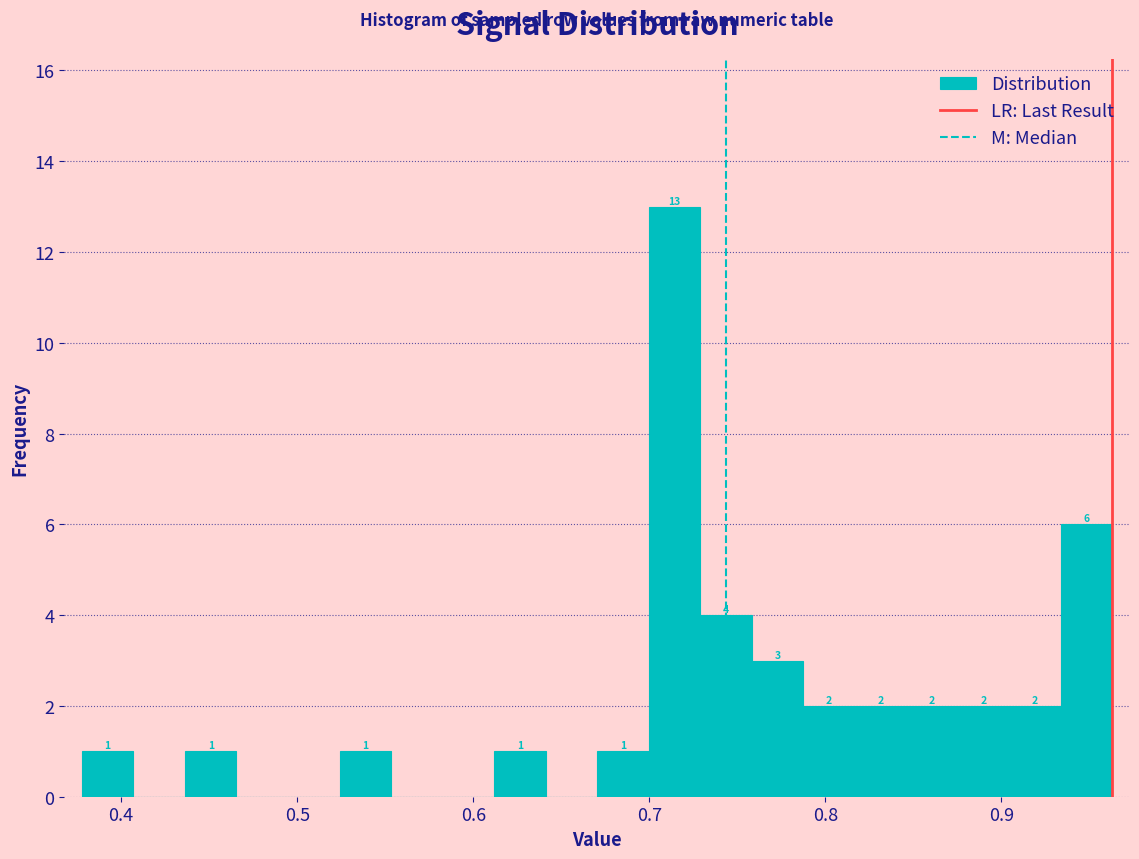

Read against the x-axis, roughly where is the centre of the tallest bar?

0.71